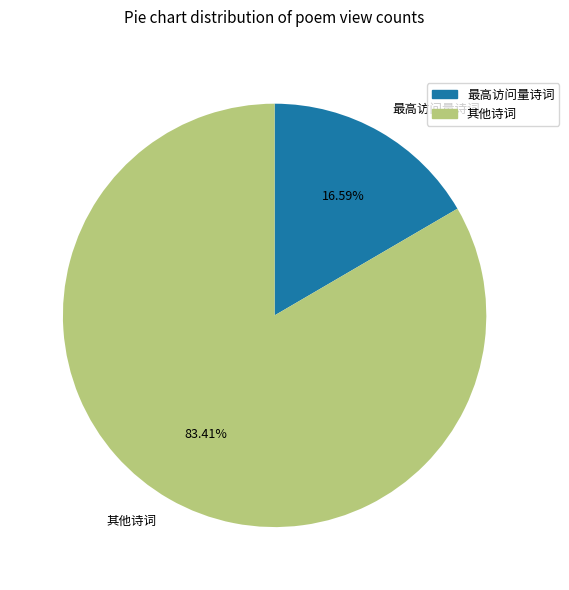

What is the smallest slice in the pie chart?

最高访问量诗词